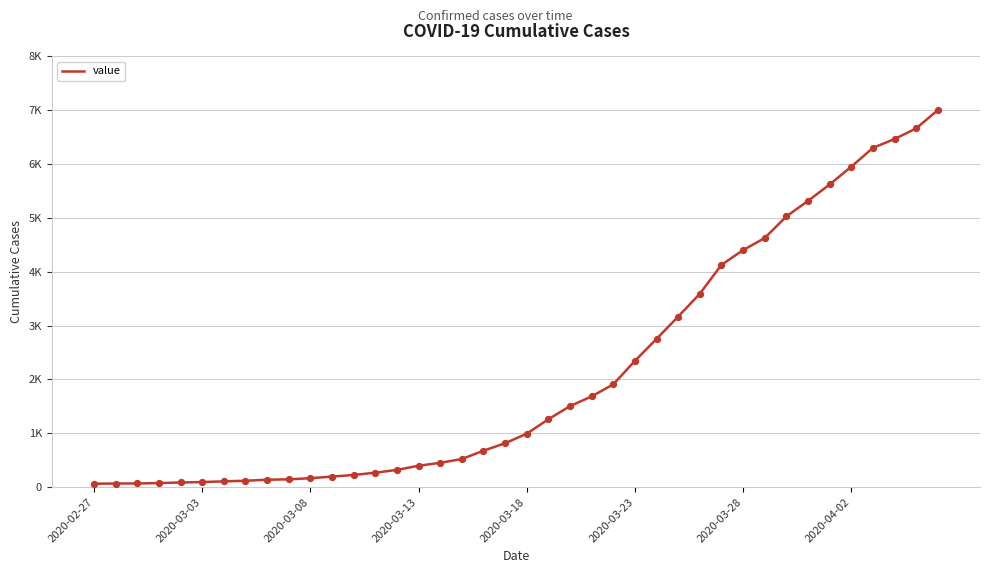

Does the chart have visible grid lines?

Yes